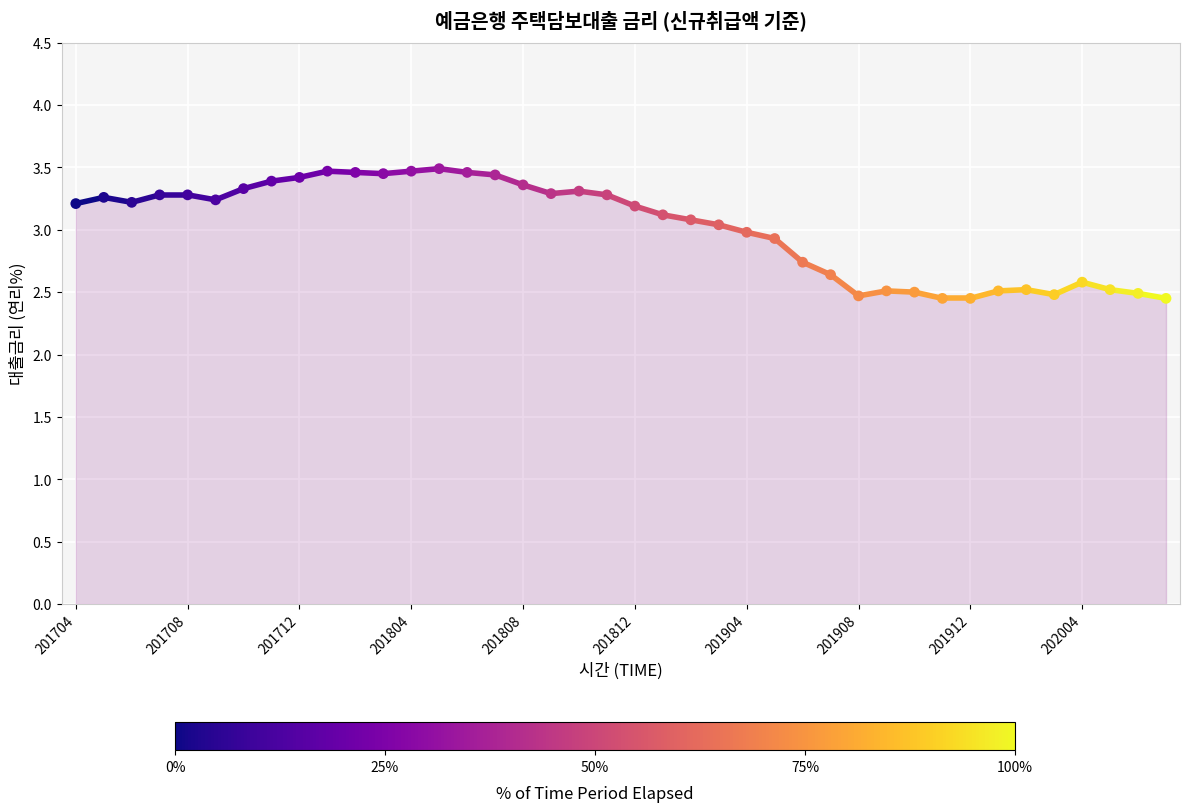

Approximately how many times larger is the value at 201711 compared to 201907?

1.3